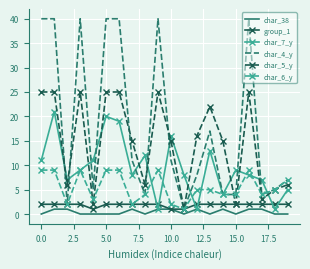

Which series has the largest range (max minus min)?

char_4_y